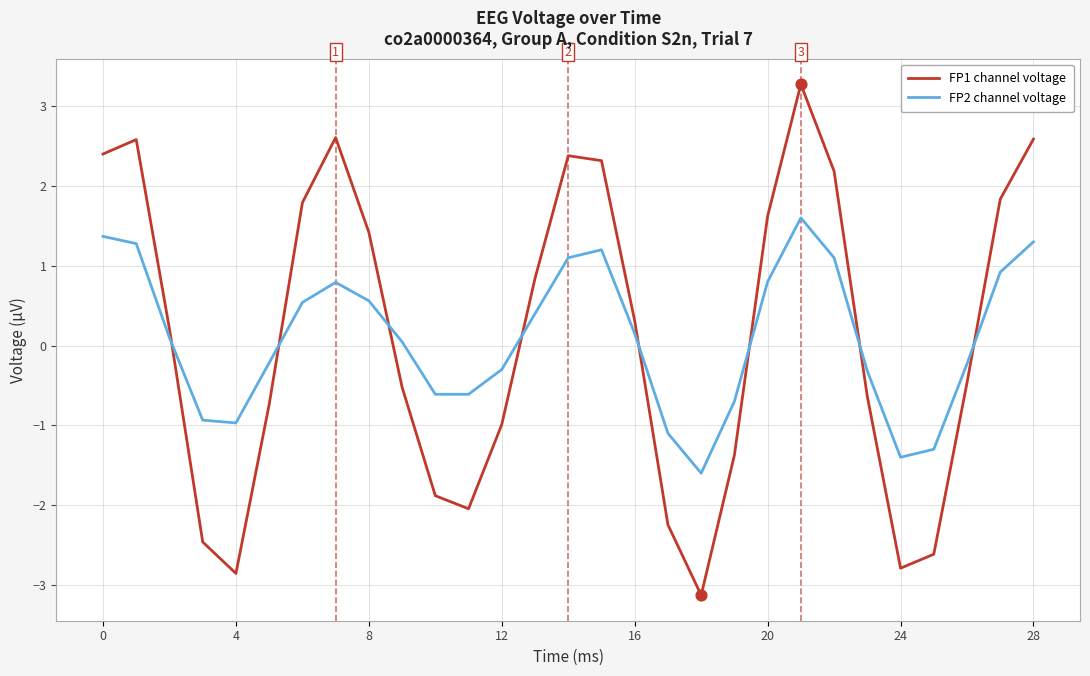

Which series has the widest spread of values?

FP1 channel voltage